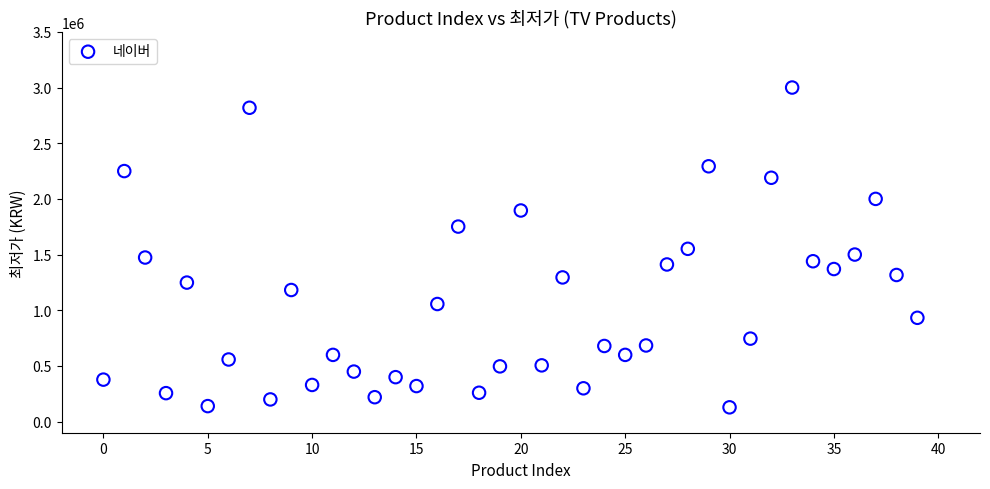

What is the range of Y values (max minus min)?

2871810